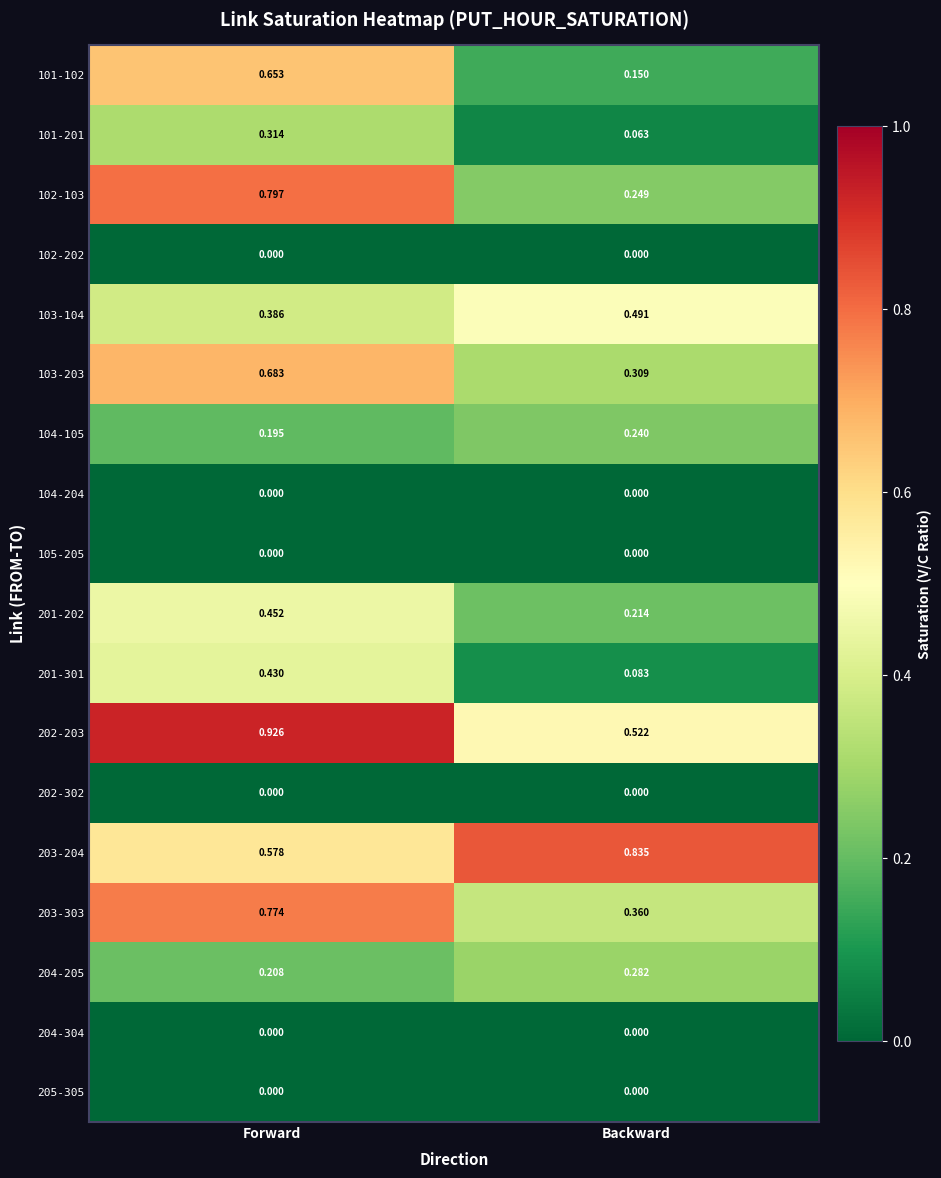

At which label does 101-102 reach its peak?

Forward